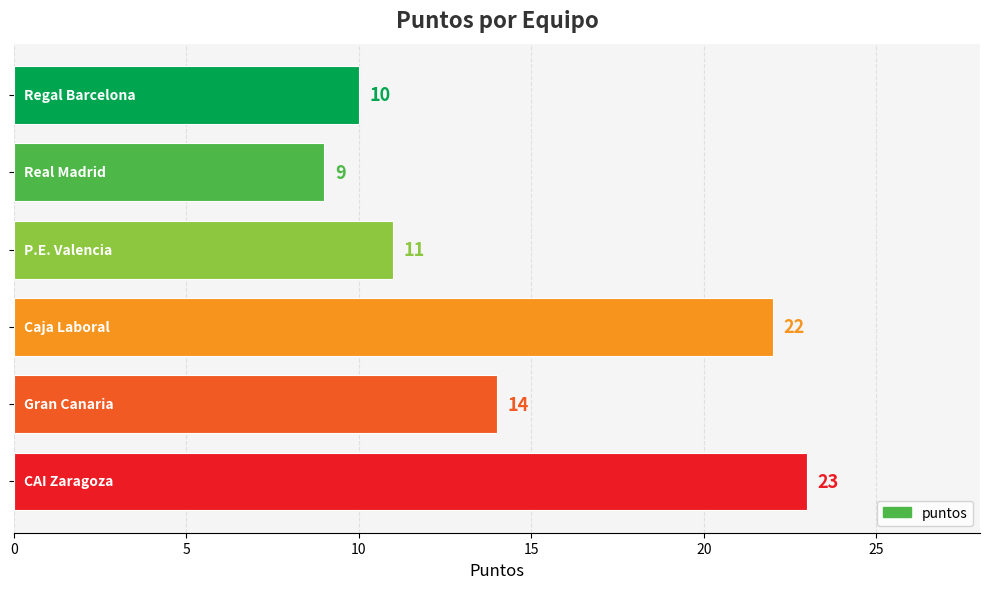

What is the minimum value shown in the chart?

9